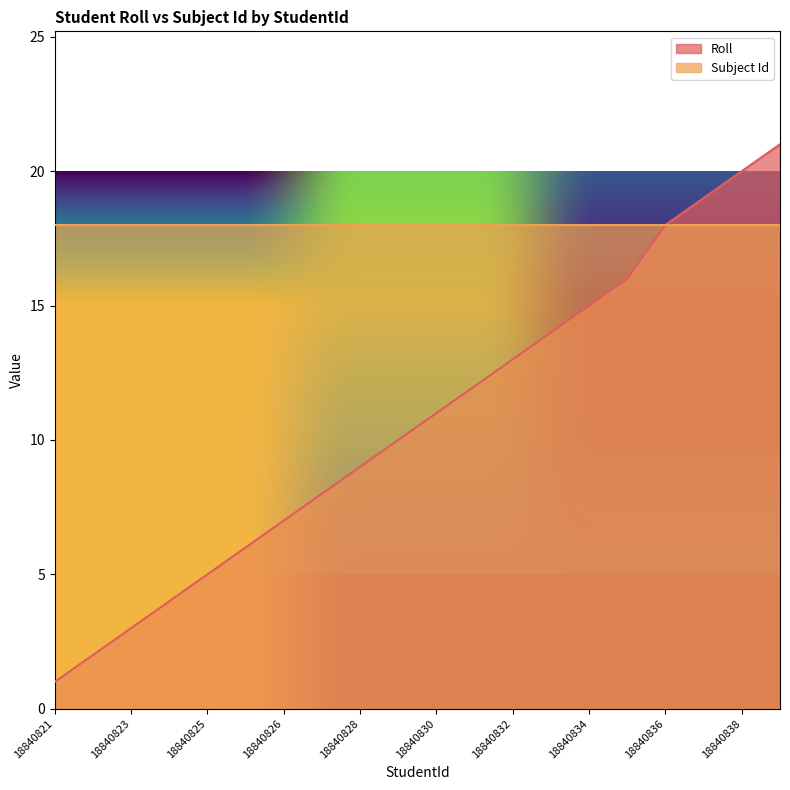

How many values exceed 11?

9